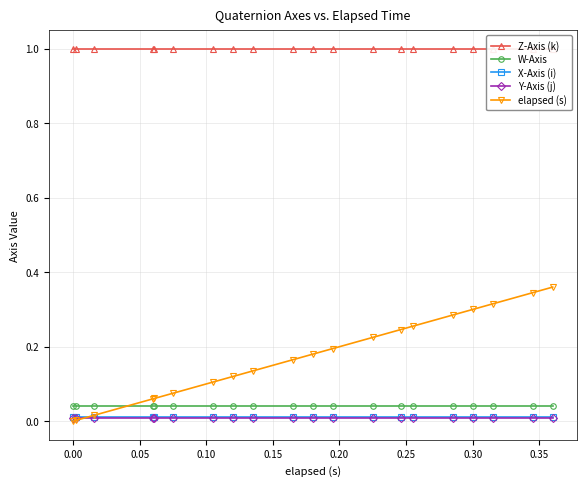

True or false: W-Axis and Y-Axis (j) intersect in this chart.

False